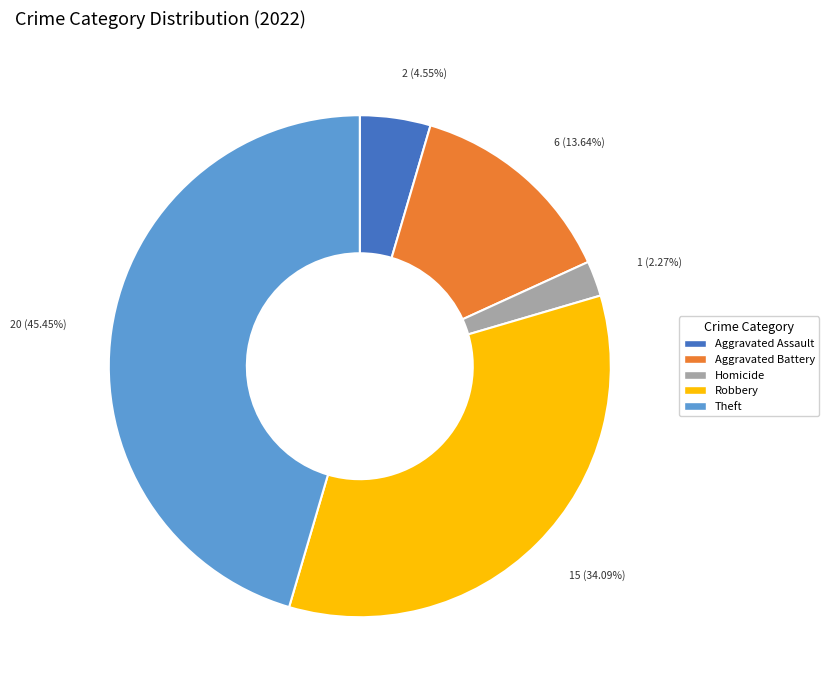

Which category has the smallest portion of the pie?

Homicide